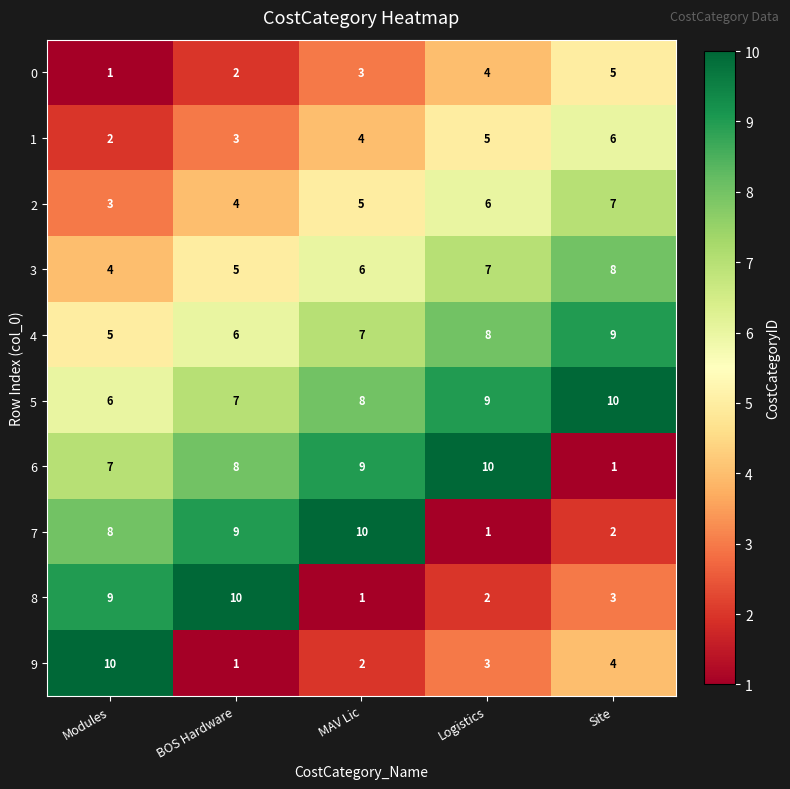

What is the difference between the 0 values at BOS Hardware and Site?

3